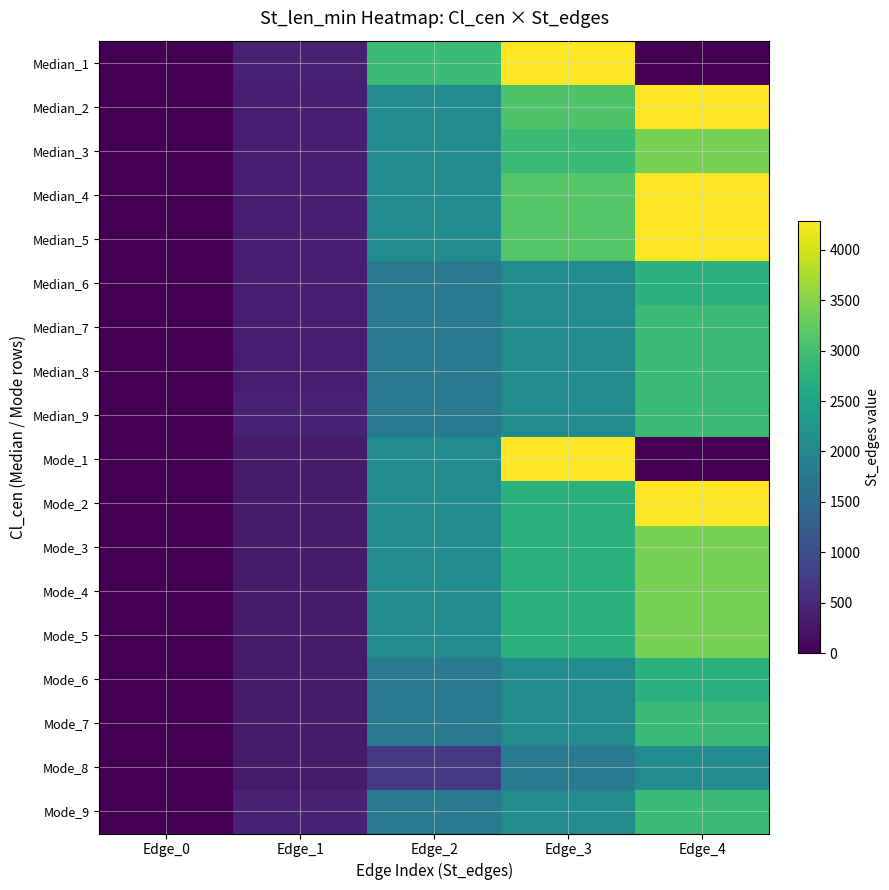

Count the number of data series in this chart.

18